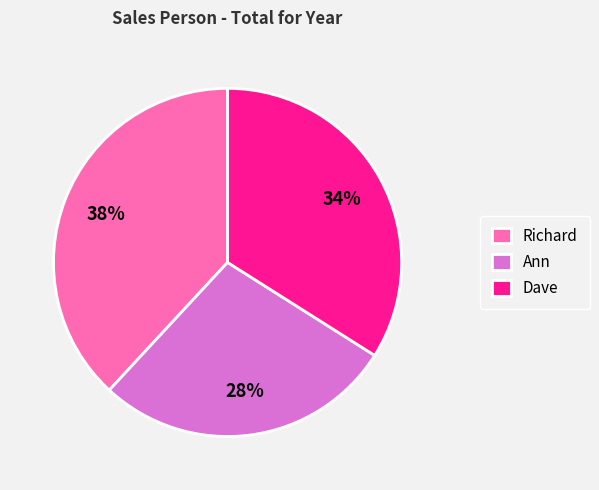

To the nearest percent, what is the difference between the largest and smallest slice percentages?

10%